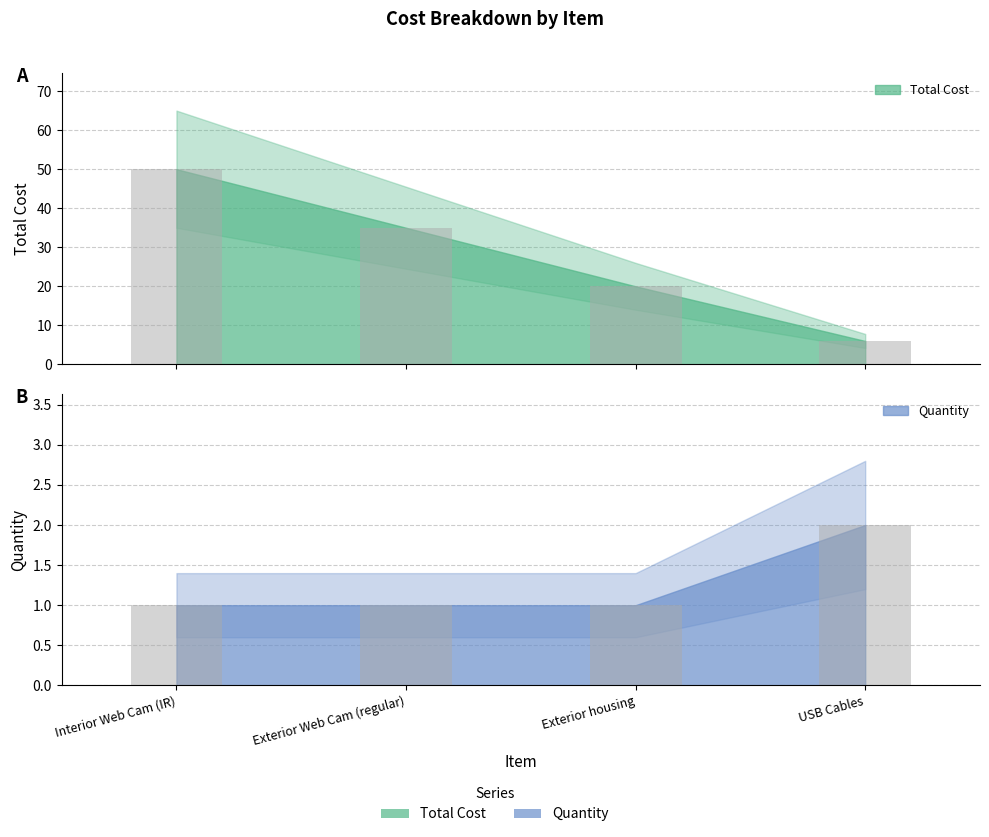

How many values in the Total Cost series are below 35?

2